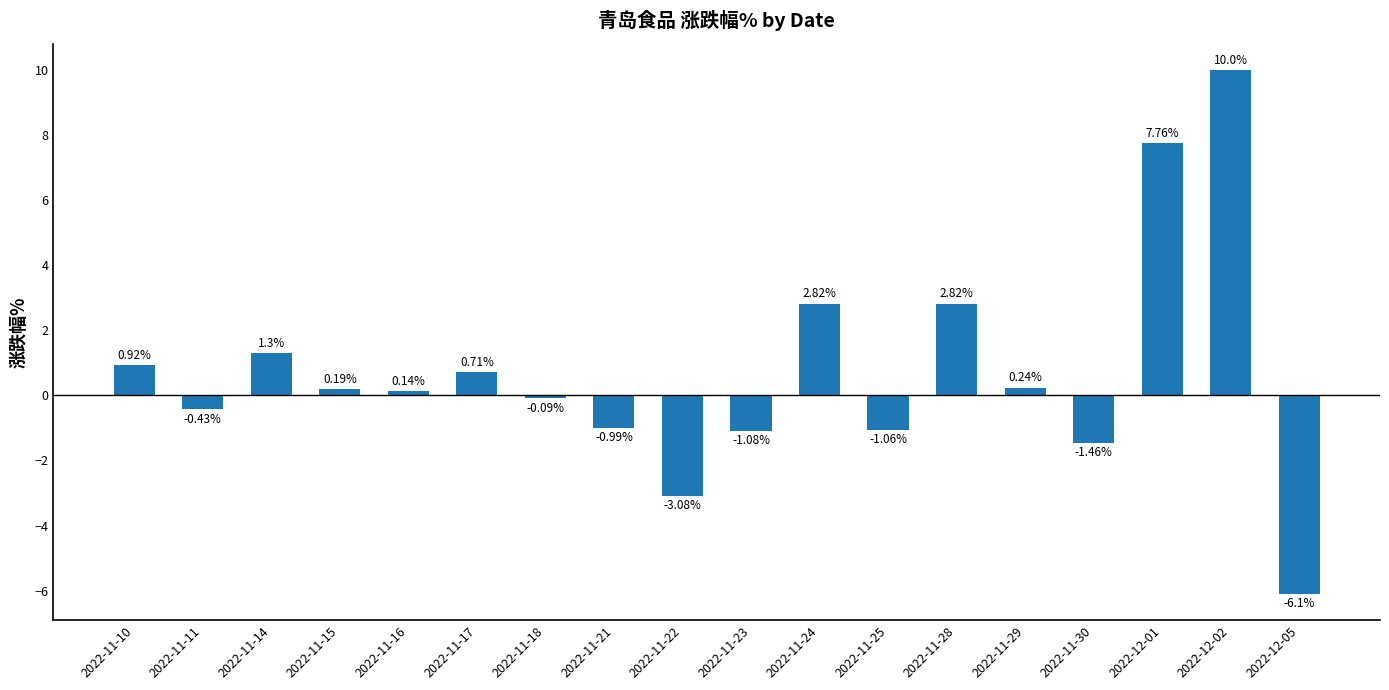

What is the sum of the values at 2022-11-10 and 2022-11-24?

3.7